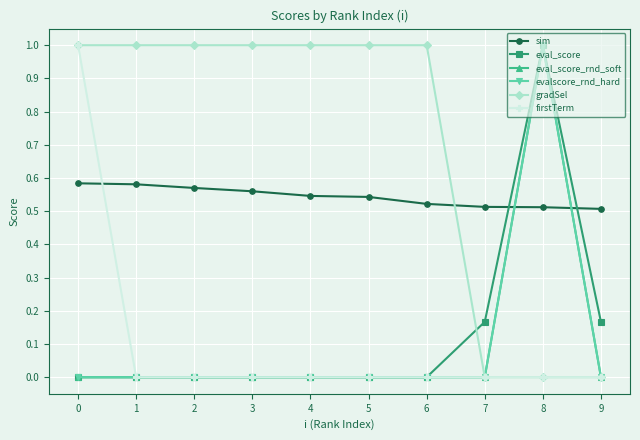

Reading left to right, extract all data points from this chart.

sim: 0.6	0.6	0.6	0.6	0.5	0.5	0.5	0.5	0.5	0.5
eval_score: 0.0	0.0	0.0	0.0	0.0	0.0	0.0	0.2	1.0	0.2
eval_score_rnd_soft: 0.0	0.0	0.0	0.0	0.0	0.0	0.0	0.0	1.0	0.0
evalscore_rnd_hard: 0.0	0.0	0.0	0.0	0.0	0.0	0.0	0.0	1.0	0.0
gradSel: 1.0	1.0	1.0	1.0	1.0	1.0	1.0	0.0	0.0	0.0
firstTerm: 1.0	0.0	0.0	0.0	0.0	0.0	0.0	0.0	0.0	0.0